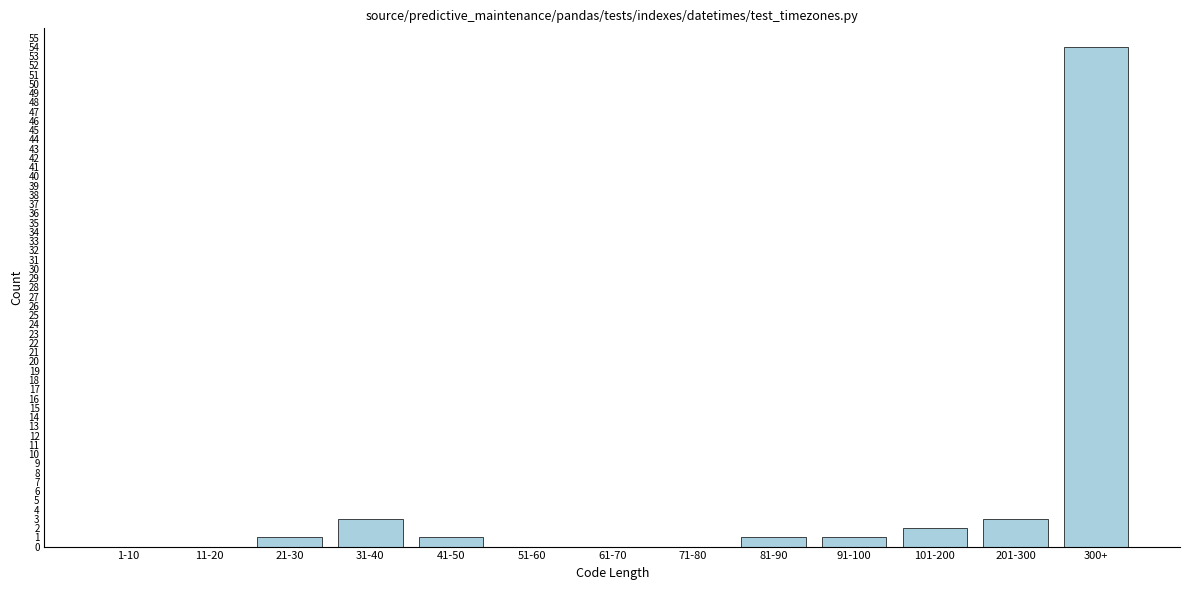

Reading left to right, what are all the values shown in this chart?

1-10=0	11-20=0	21-30=1	31-40=3	41-50=1	51-60=0	61-70=0	71-80=0	81-90=1	91-100=1	101-200=2	201-300=3	300+=54